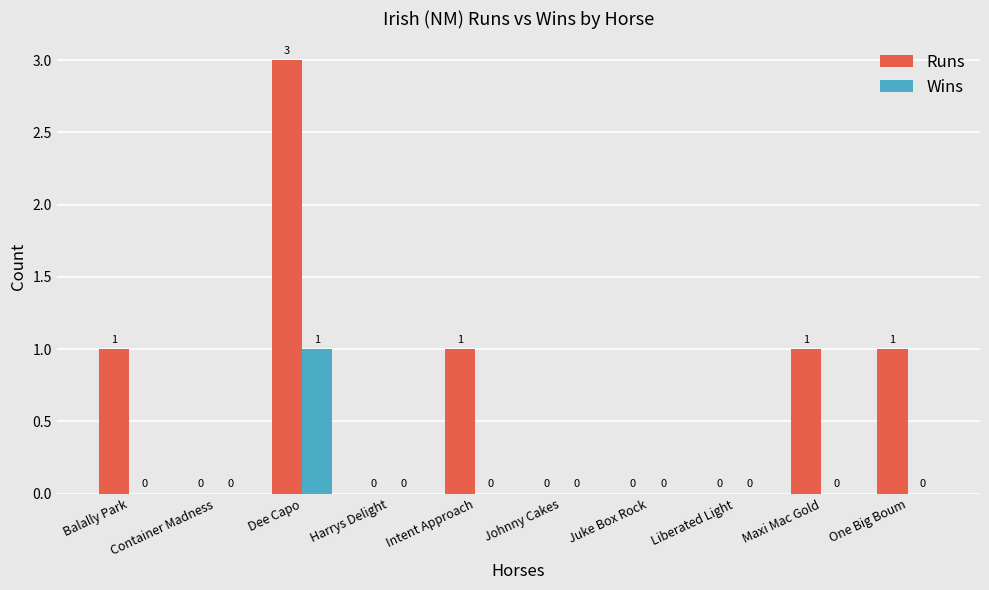

Reading left to right, extract all data points from this chart.

Runs: Balally Park=1	Container Madness=0	Dee Capo=3	Harrys Delight=0	Intent Approach=1	Johnny Cakes=0	Juke Box Rock=0	Liberated Light=0	Maxi Mac Gold=1	One Big Boum=1
Wins: Balally Park=0	Container Madness=0	Dee Capo=1	Harrys Delight=0	Intent Approach=0	Johnny Cakes=0	Juke Box Rock=0	Liberated Light=0	Maxi Mac Gold=0	One Big Boum=0